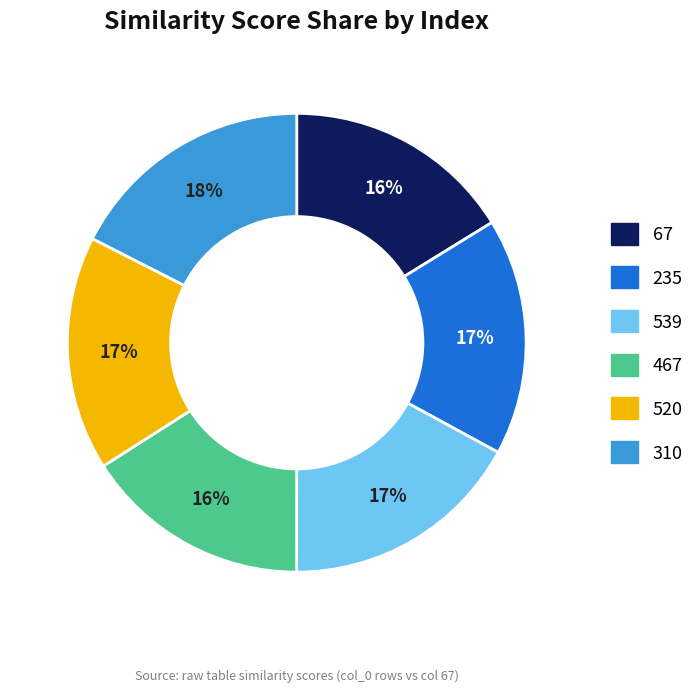

True or false: 235 accounts for 17% of the total.

True